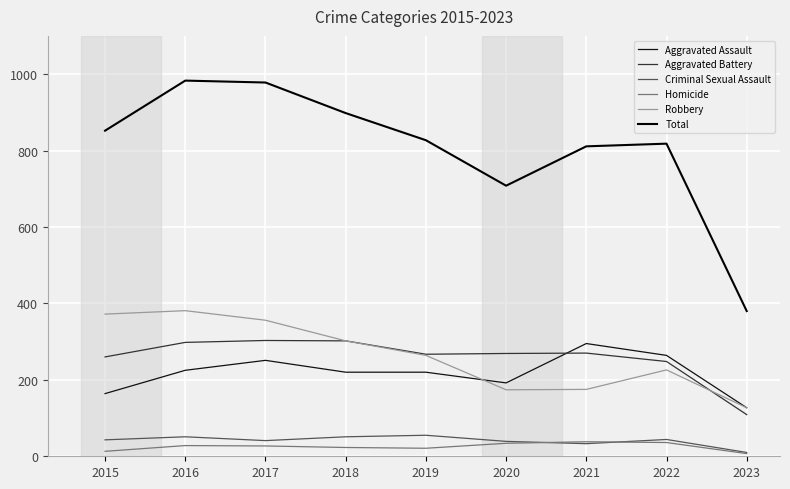

At which category is the sum across all series the highest?

2016